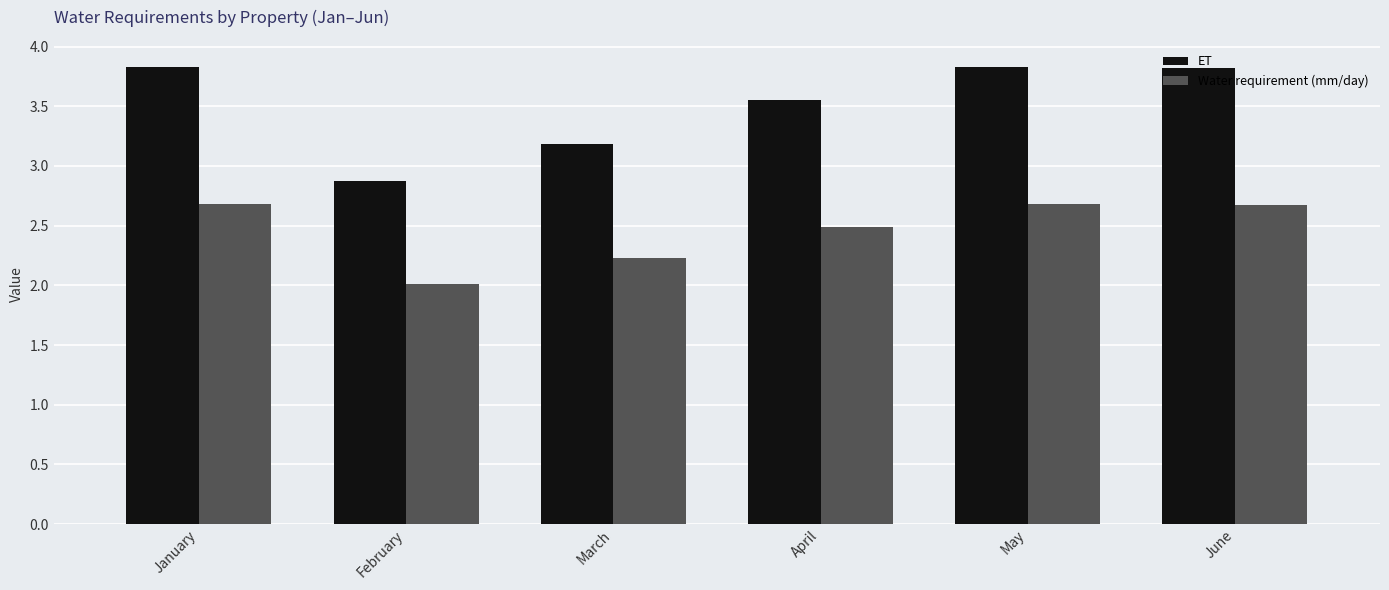

Are the bars horizontal?

No